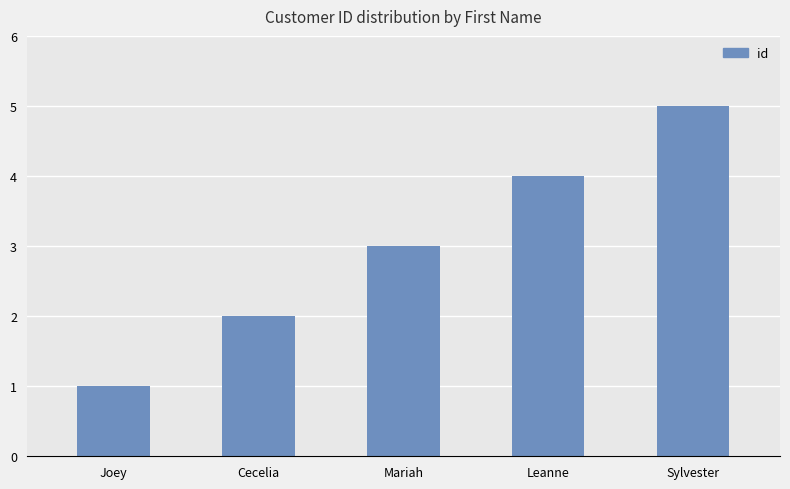

At which label is the value closest to 3?

Mariah